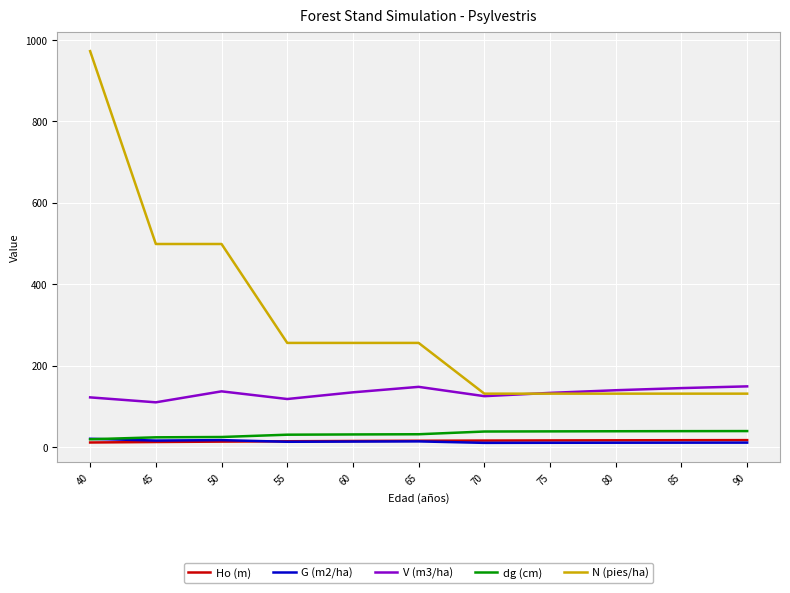

Where does the N (pies/ha) series first go above 255?

40